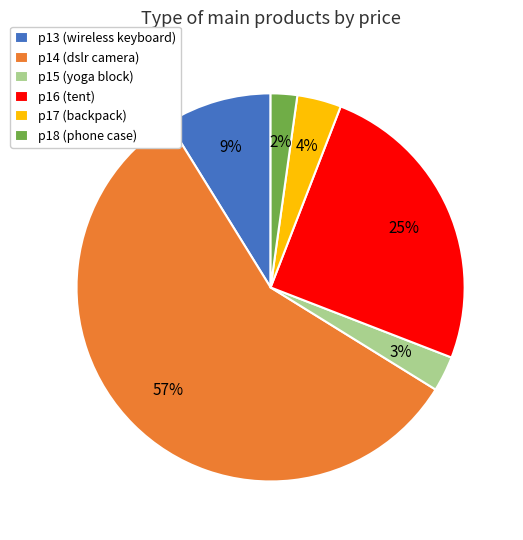

The p18 (phone case) slice represents 2% of the pie. True or false?

True